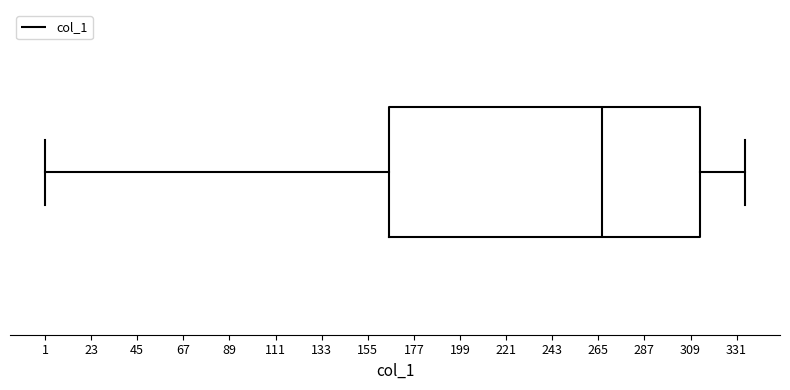

Where does the median line of the box sit on the x-axis? The values are not printed on the chart, so give them approximately, as read against the axis.

265